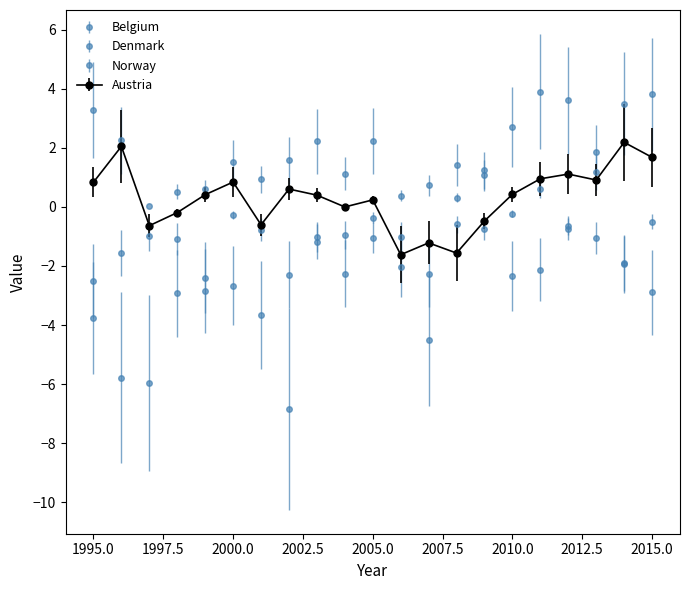

How many lines are shown in the chart?

4